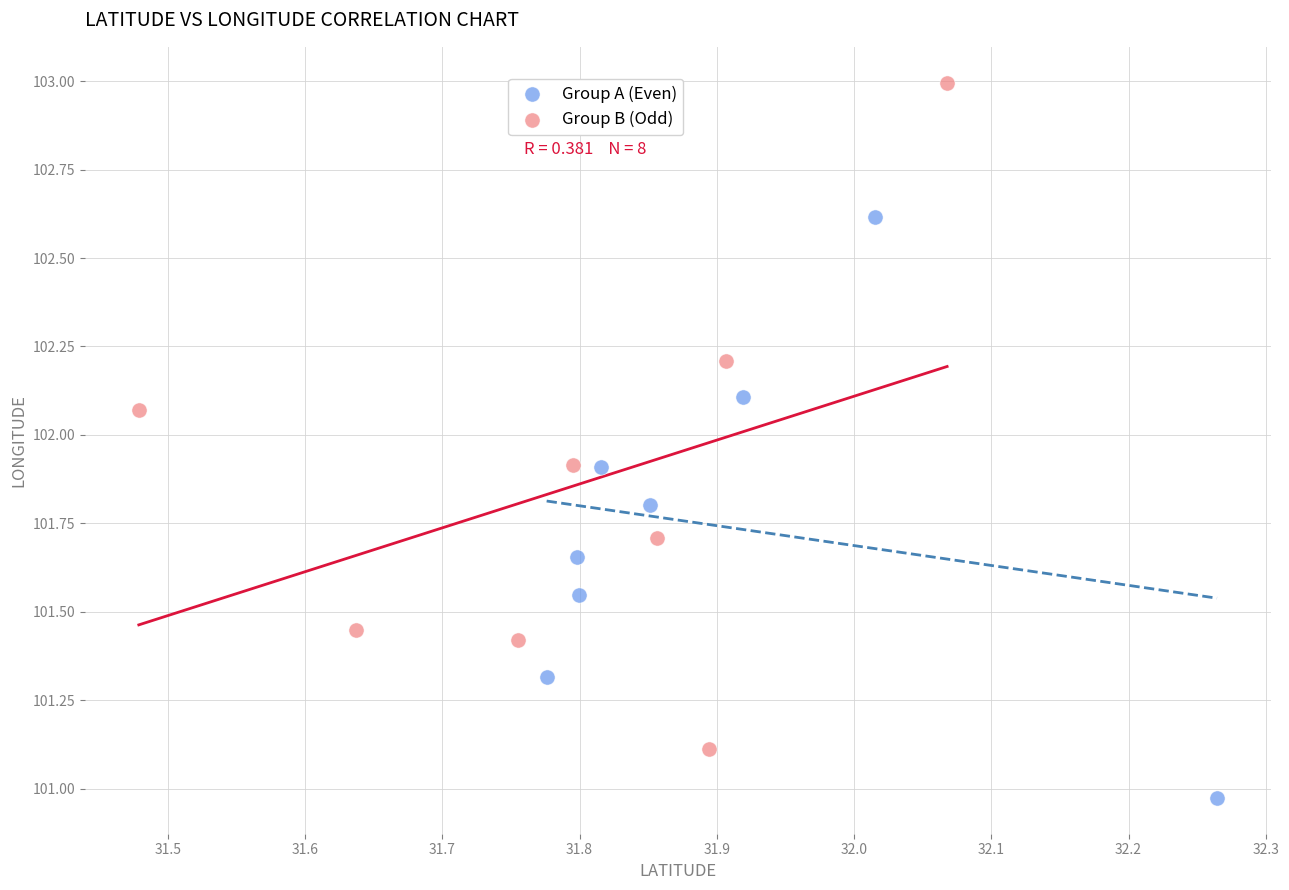

Which series contains the highest Y value?

Group B (Odd)